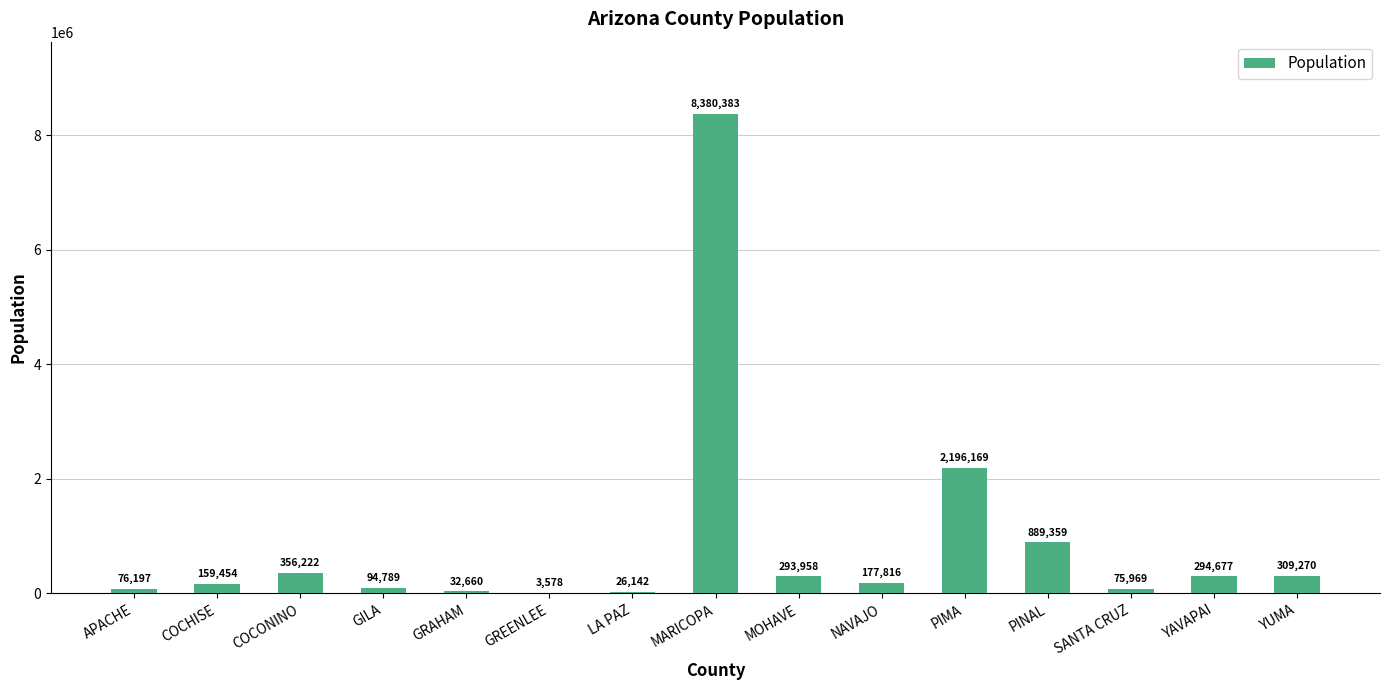

Are the bars grouped side by side (vs. stacked)?

No